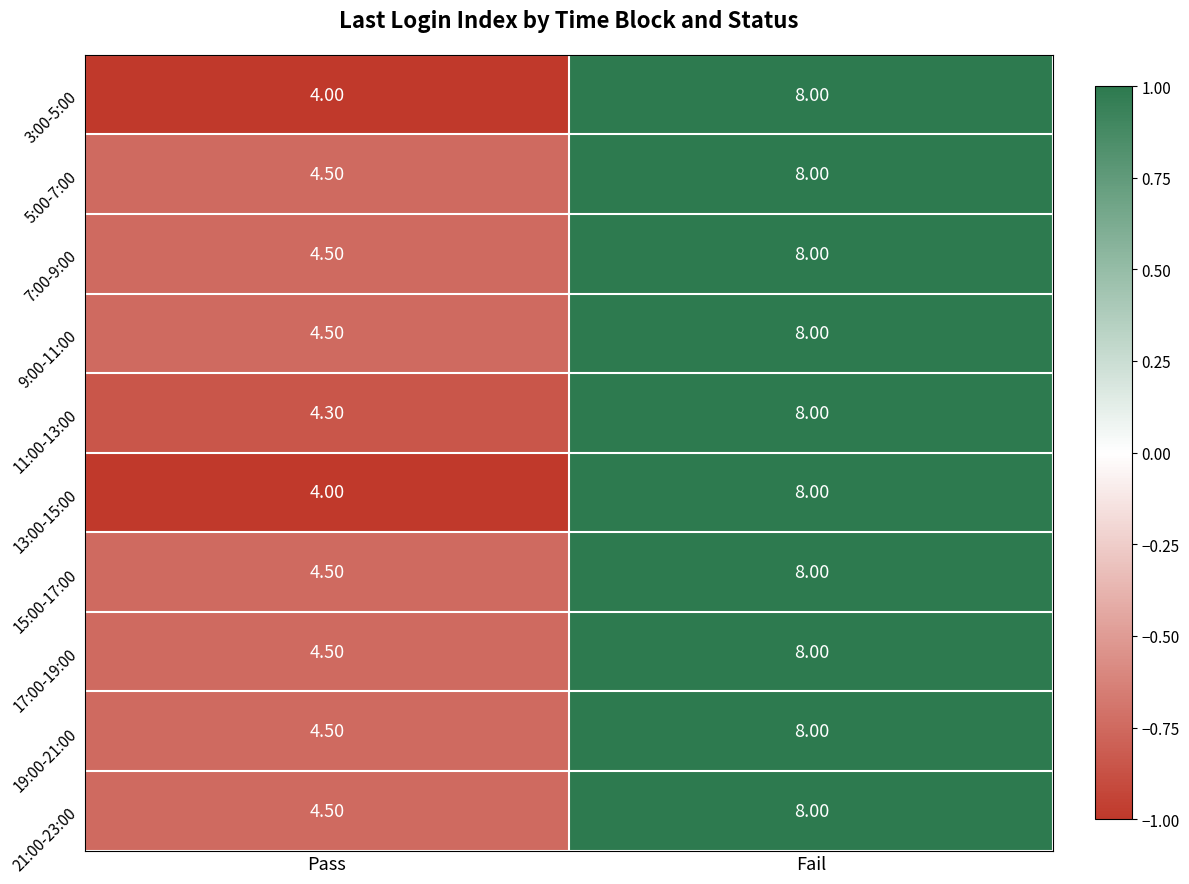

At which label is 13:00-15:00 closest to 6?

Pass